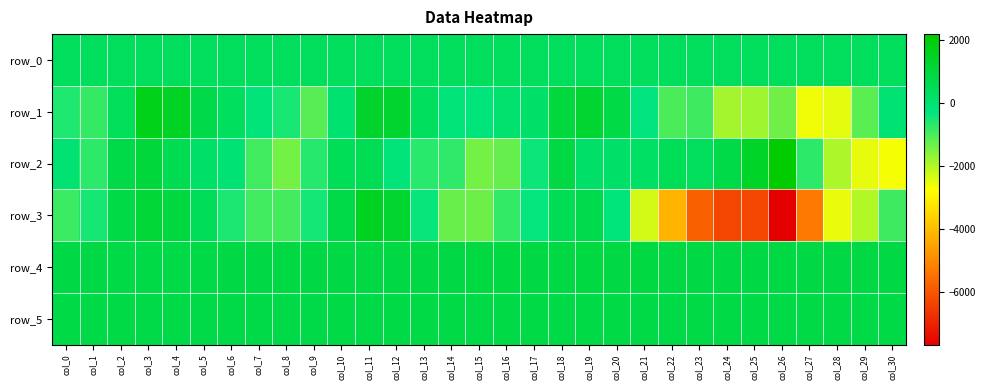

What is the difference between the highest and lowest values at col_25?

7675.0